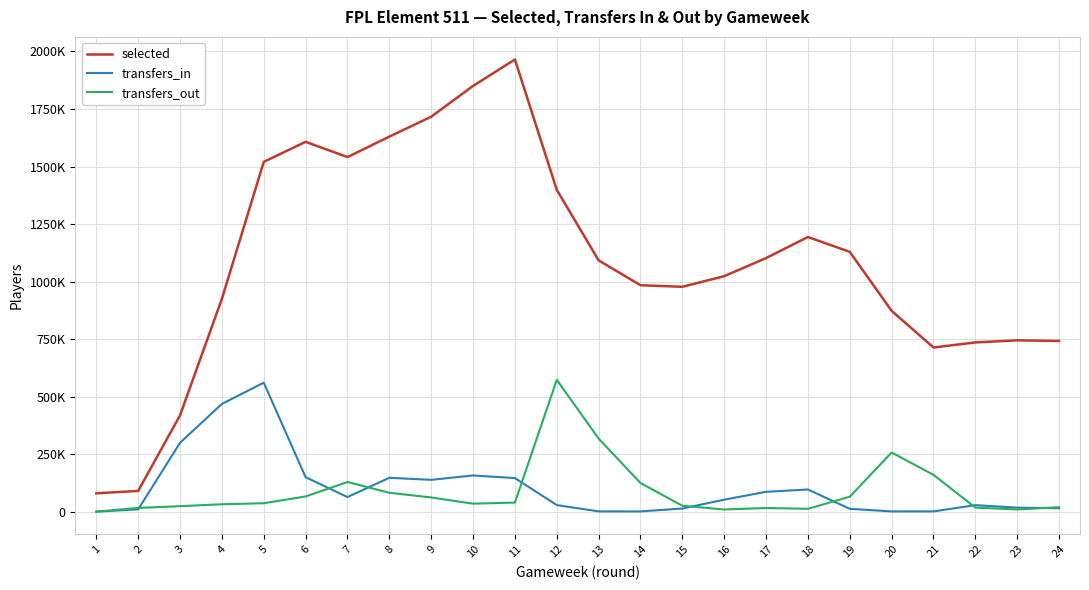

True or false: selected and transfers_in cross at least once.

False